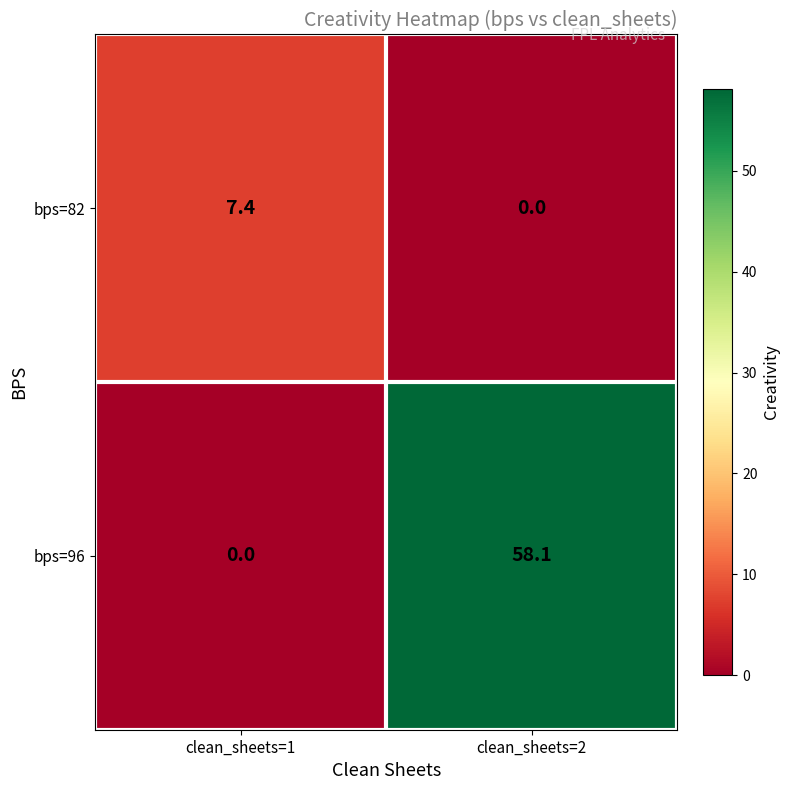

Reading left to right, list all the values displayed in this chart.

bps=82: clean_sheets=1=7.4	clean_sheets=2=0.0
bps=96: clean_sheets=1=0.0	clean_sheets=2=58.1